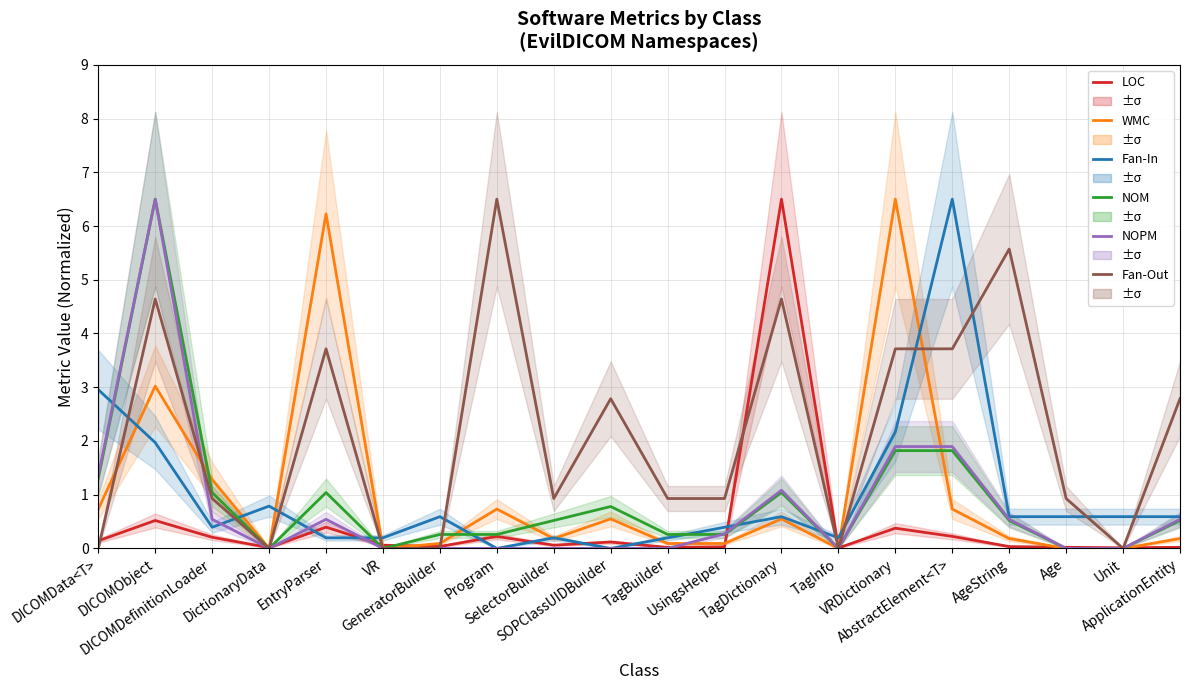

Is the value of NOPM at GeneratorBuilder greater than the value of Fan-In at TagBuilder?

No